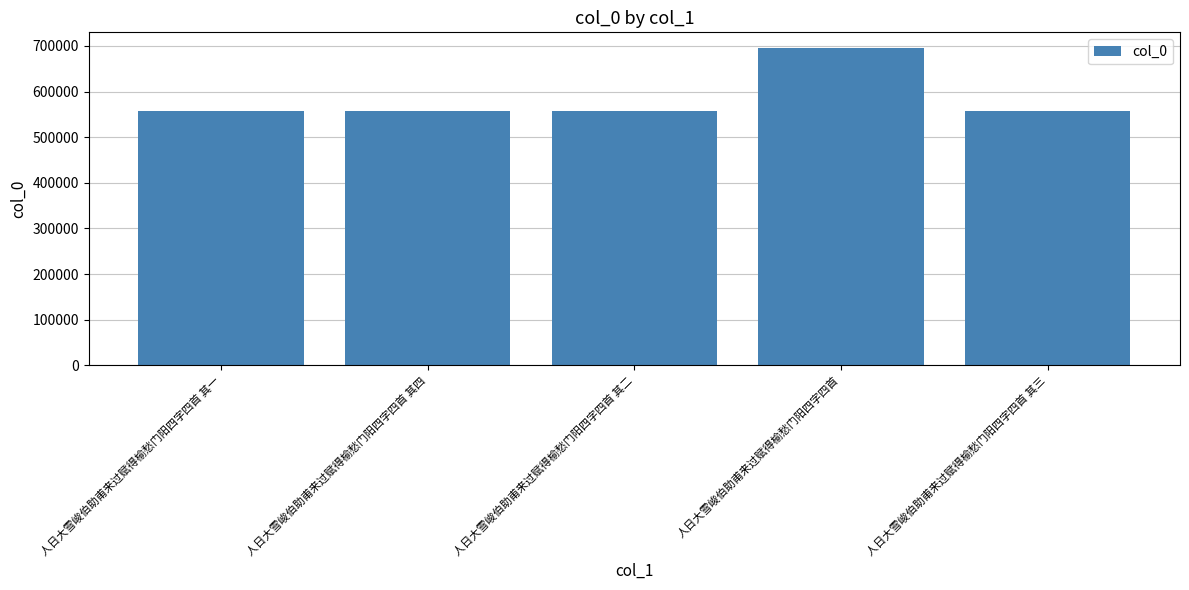

Approximately how many times larger is the value at 人日大雪峻伯助甫来过赋得榆愁门阳四字四首 其四 compared to 人日大雪峻伯助甫来过赋得榆愁门阳四字四首 其三?

1.0